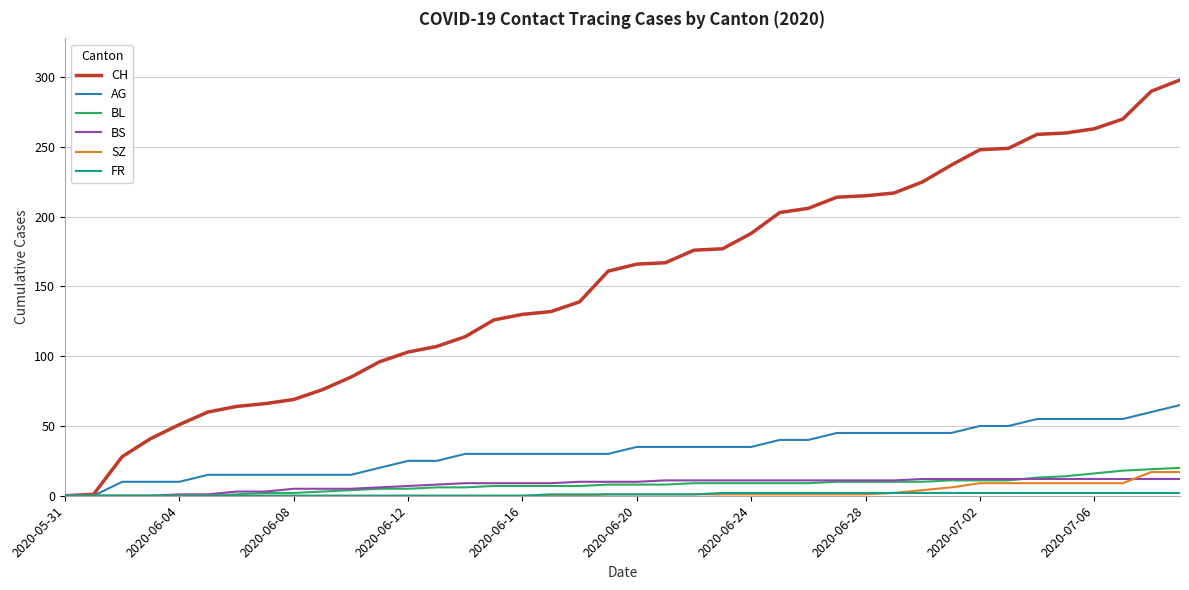

Which series has the largest range (max minus min)?

CH